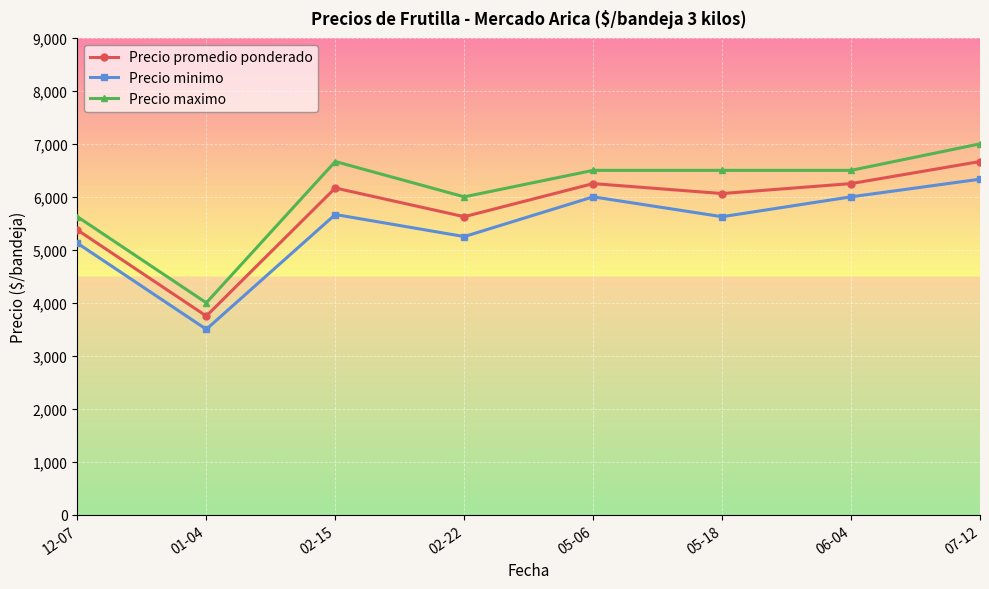

What is the total value across all series at 05-18?

18187.5